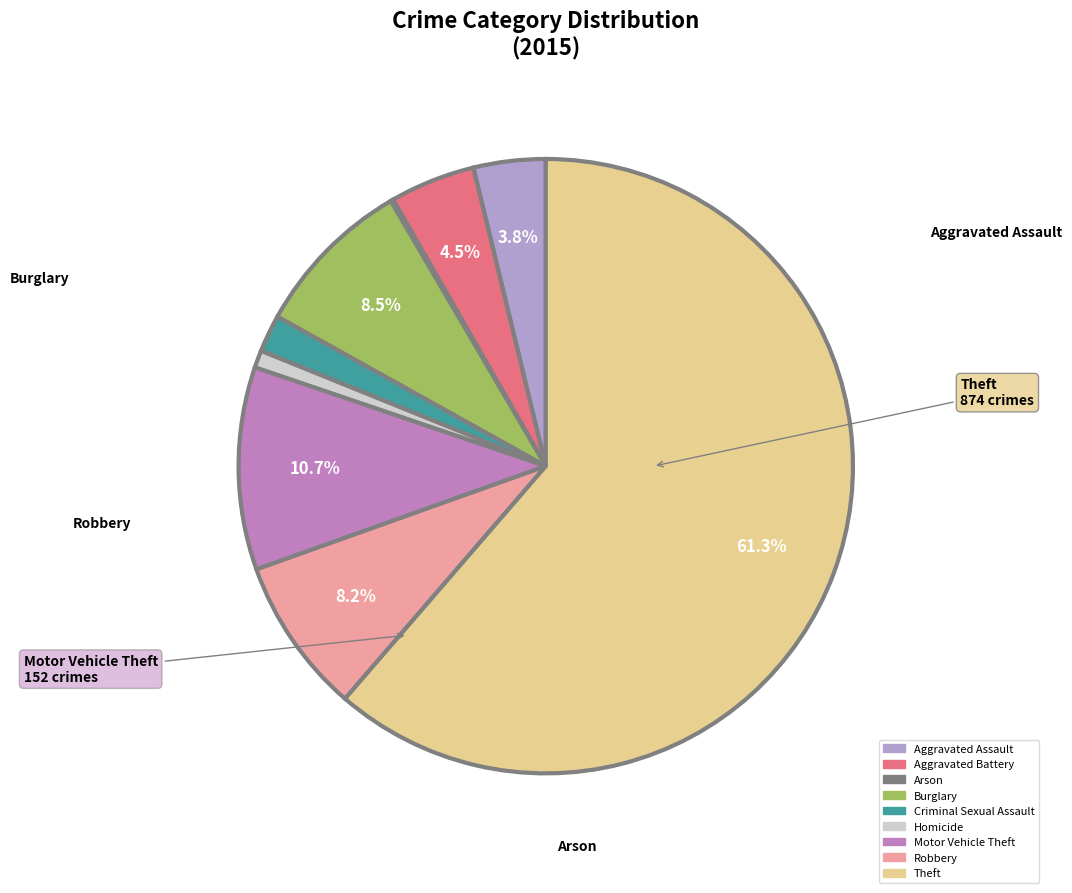

What is the smallest slice in the pie chart?

Arson